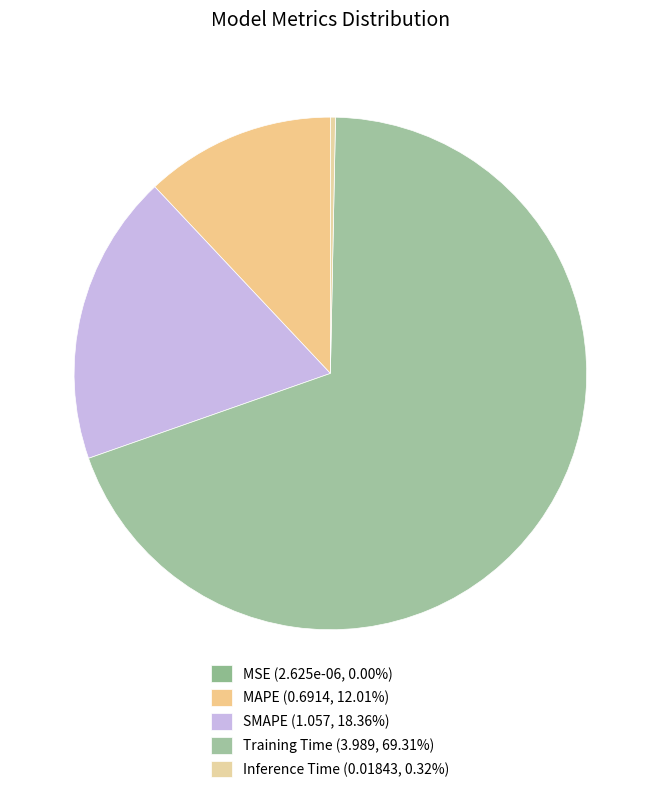

Which category has the biggest portion of the pie?

Training Time